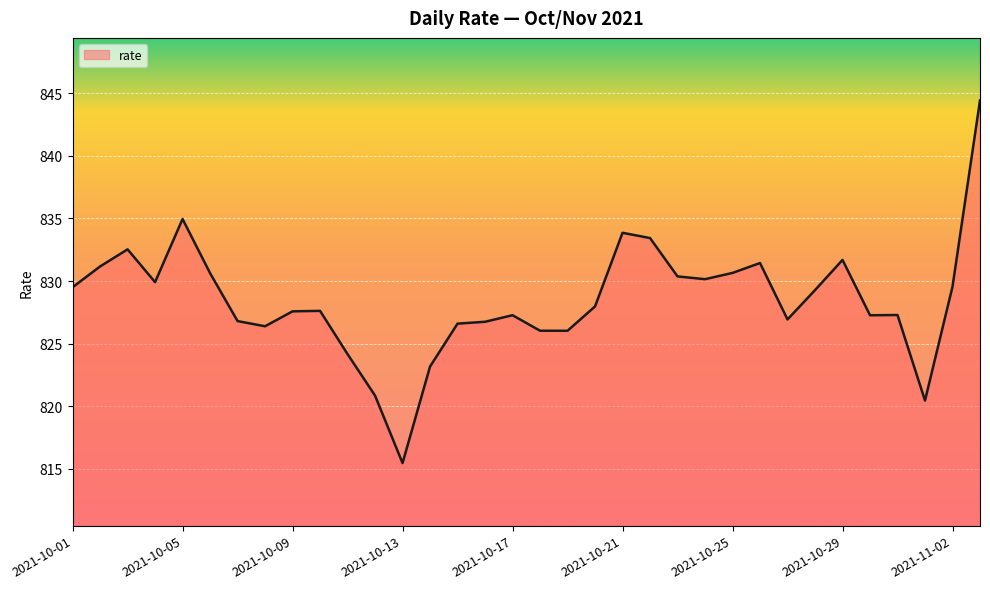

What is the smallest value displayed?

815.5